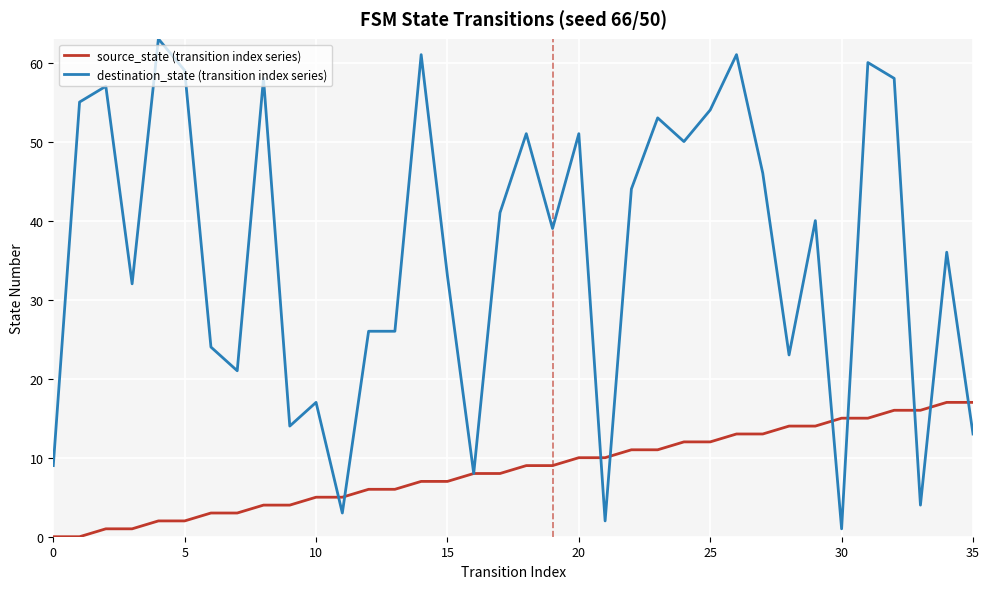

How many lines are shown in the chart?

2